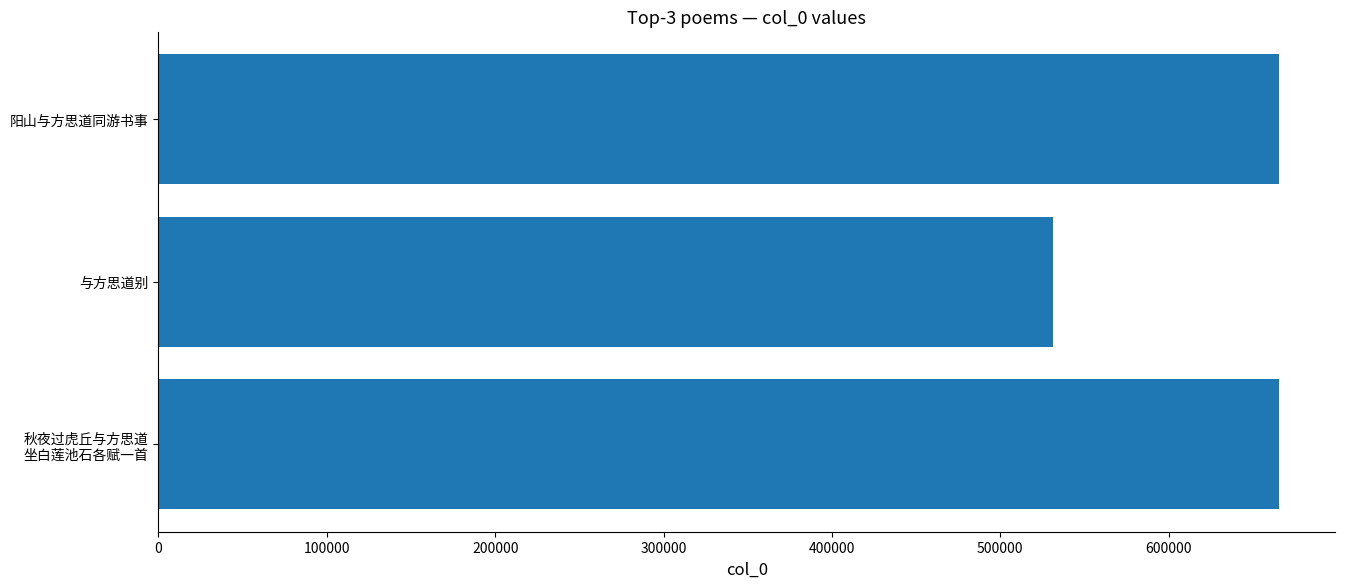

Between 阳山与方思道同游书事 and 与方思道别, which is larger?

阳山与方思道同游书事